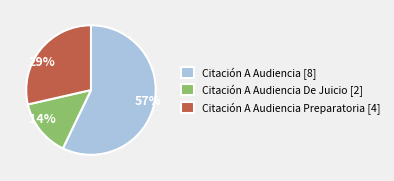

Is there any slice that represents more than half of the pie?

Yes